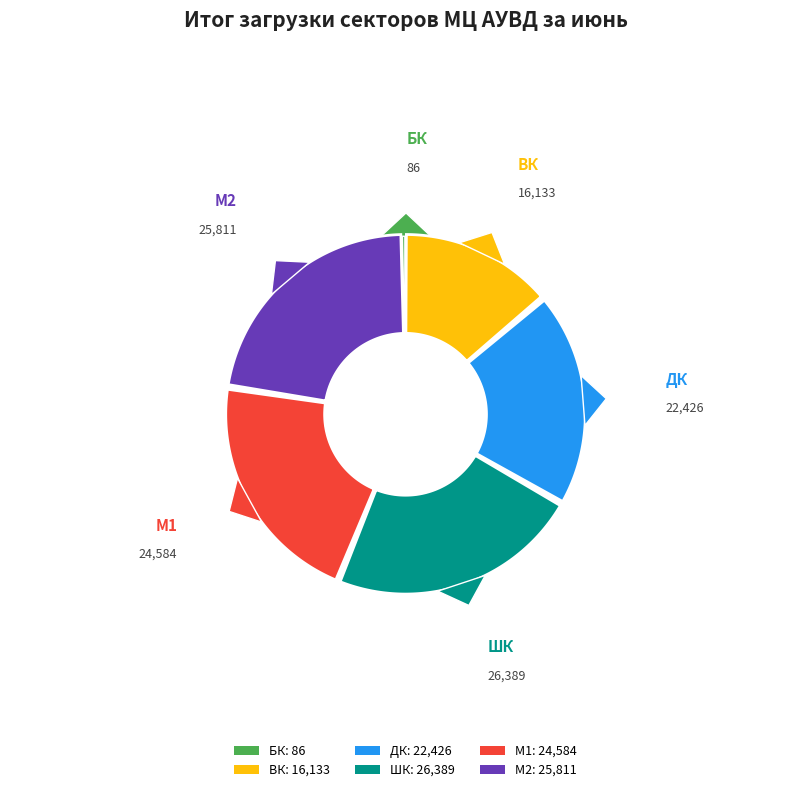

True or false: 28 accounts for 9% of the total.

False